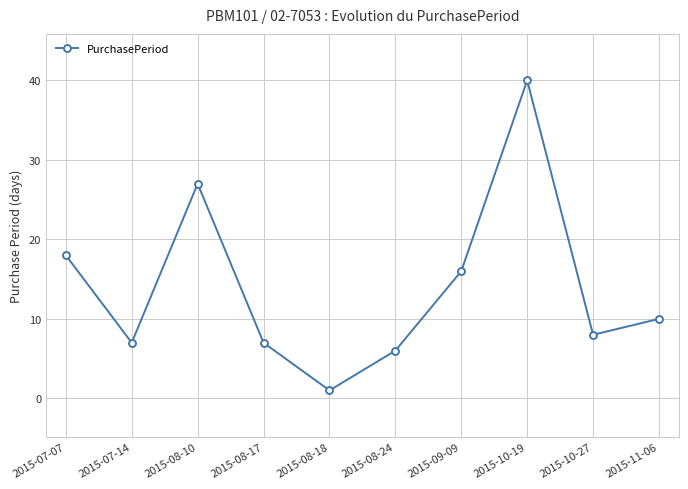

What is the ratio of the value at 2015-08-10 to the value at 2015-08-24?

4.5